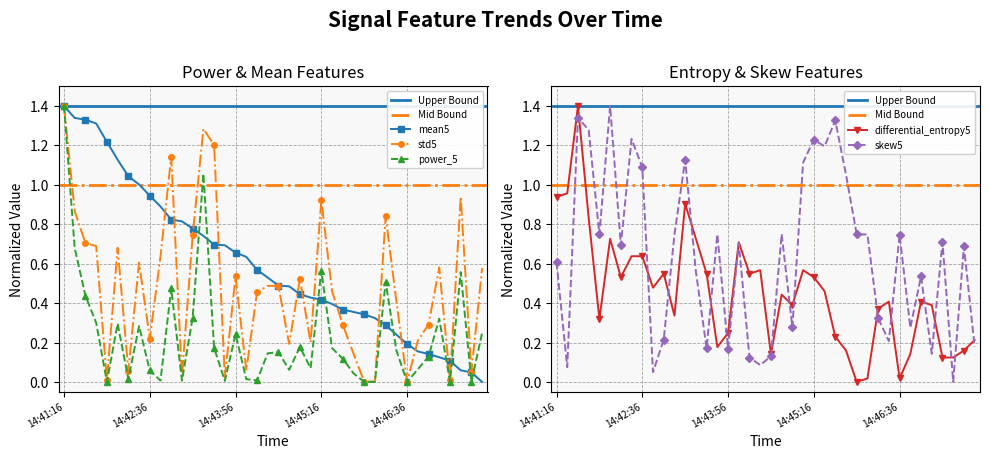

Which series ends up on top after the final intersection of std5 and skew5?

std5